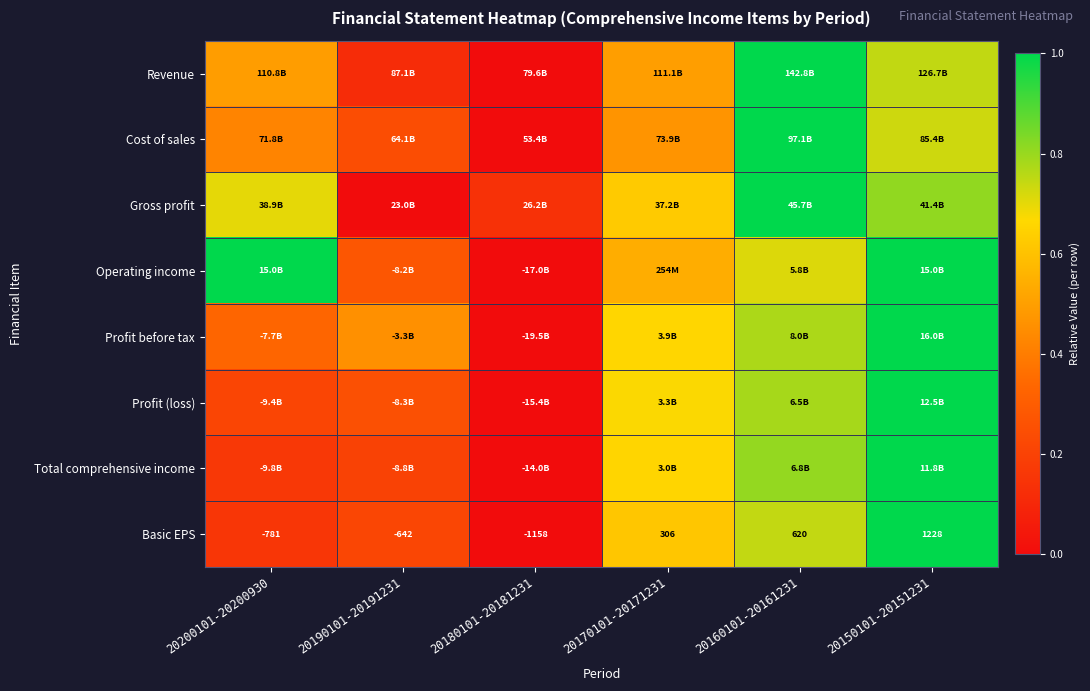

Is it true that Profit before tax equals 0.6 at 20190101-20191231?

False